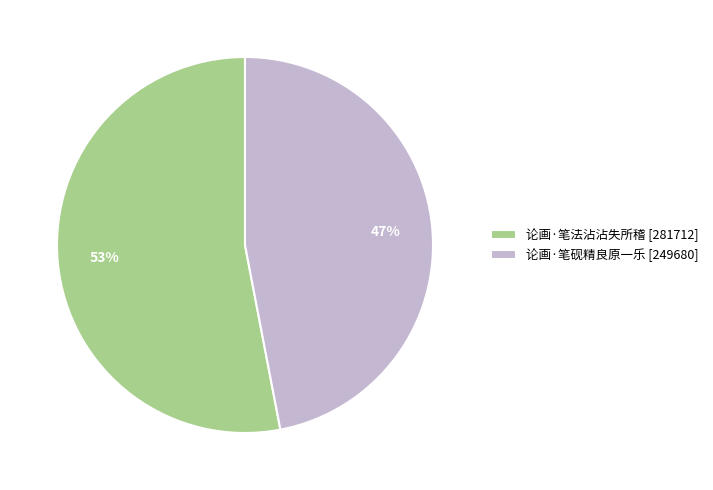

To the nearest percent, what is the average slice percentage?

50%